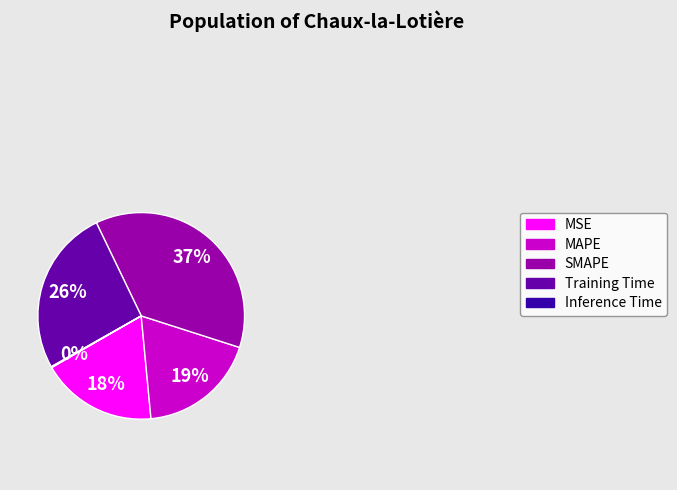

Combined, do MSE and Training Time account for over 50%?

No